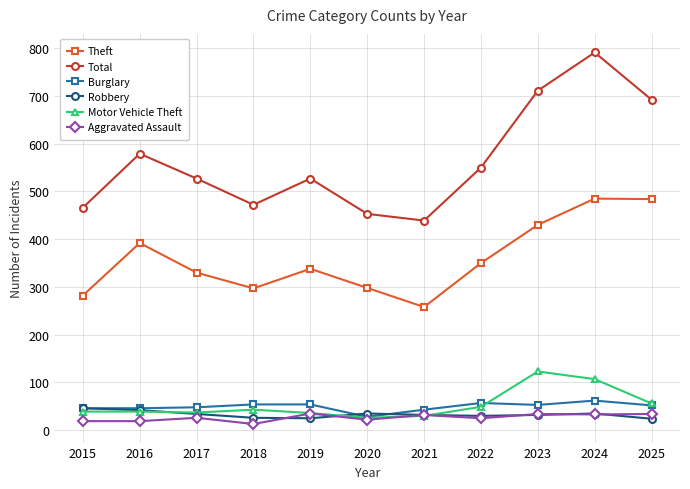

True or false: Aggravated Assault has more than 0 interior local peaks.

True